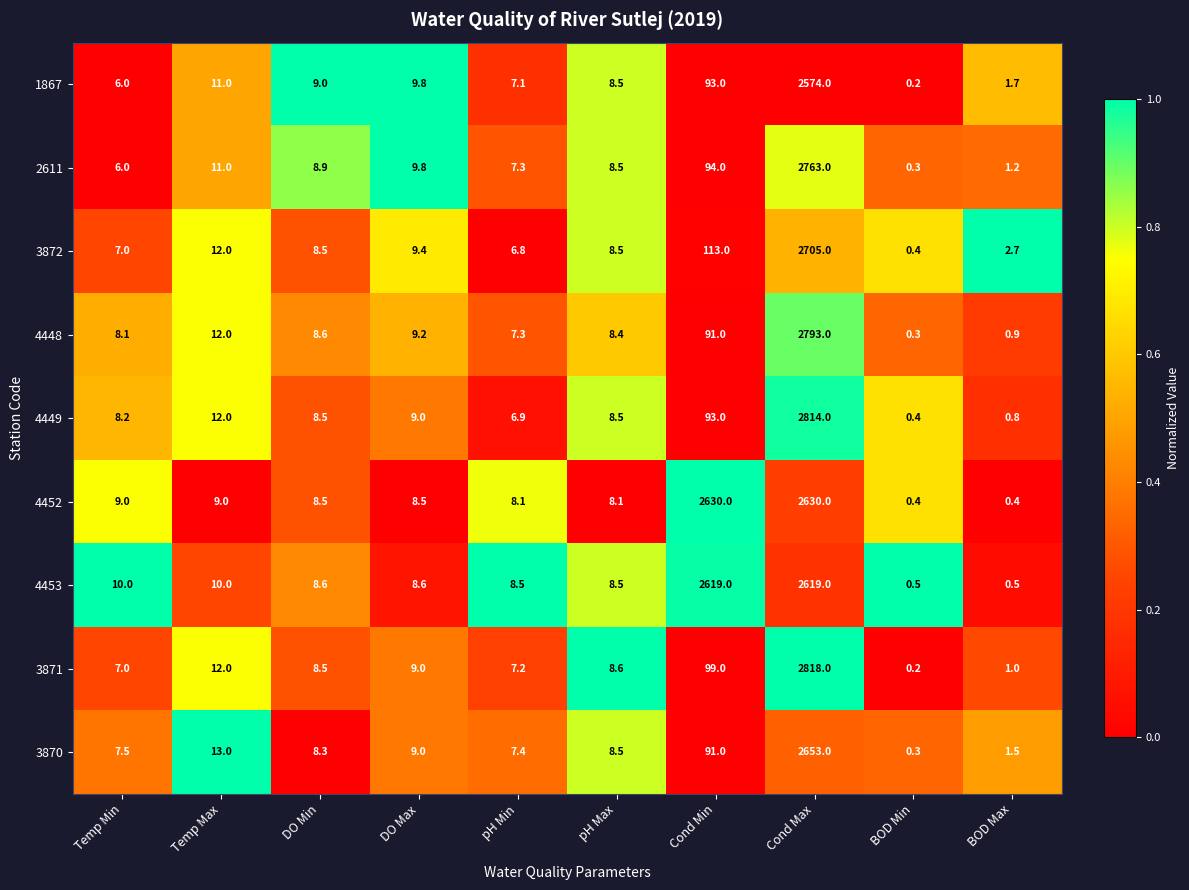

What is the difference between the highest and lowest values at Cond Min?

2539.0